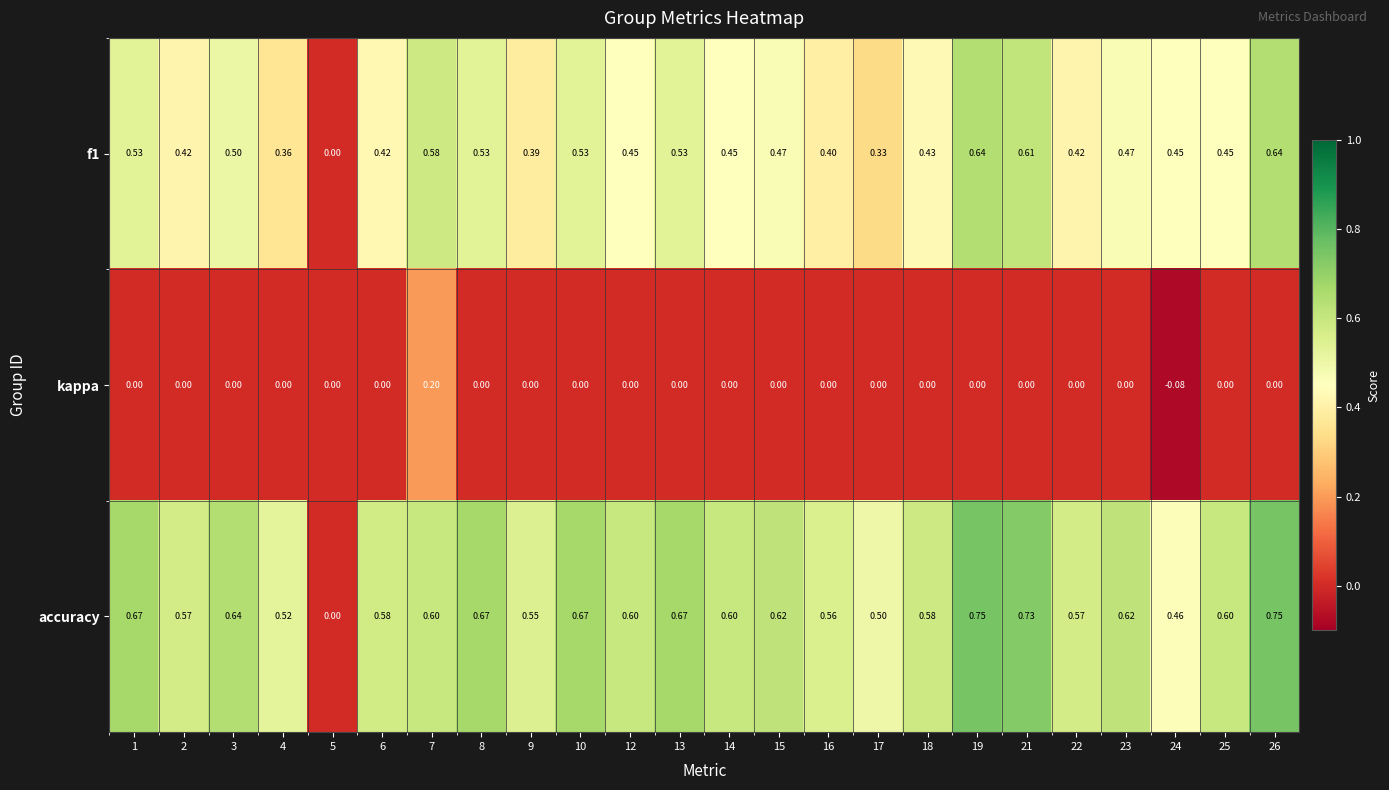

Between 5 and 21, which series saw the biggest shift?

accuracy